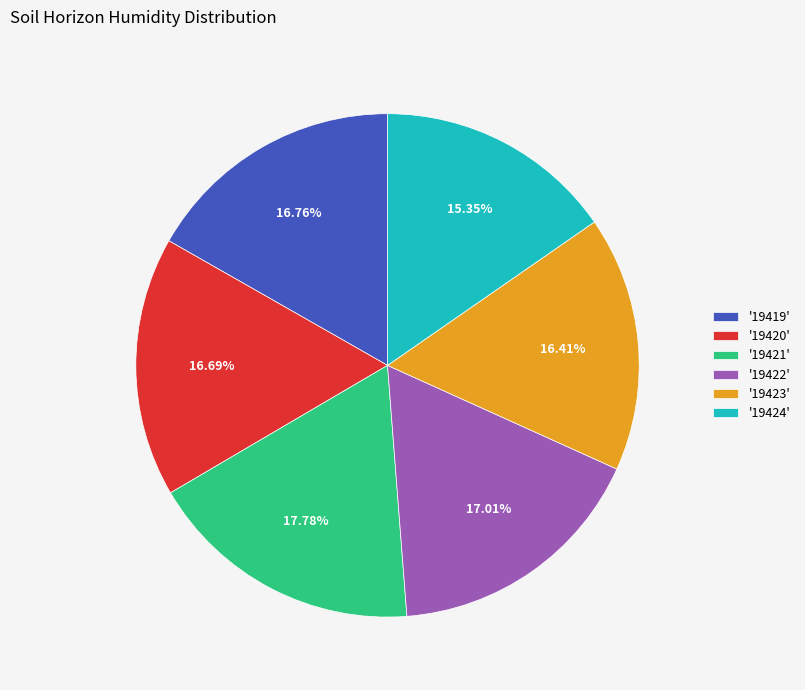

Which category has the smallest portion of the pie?

'19424'